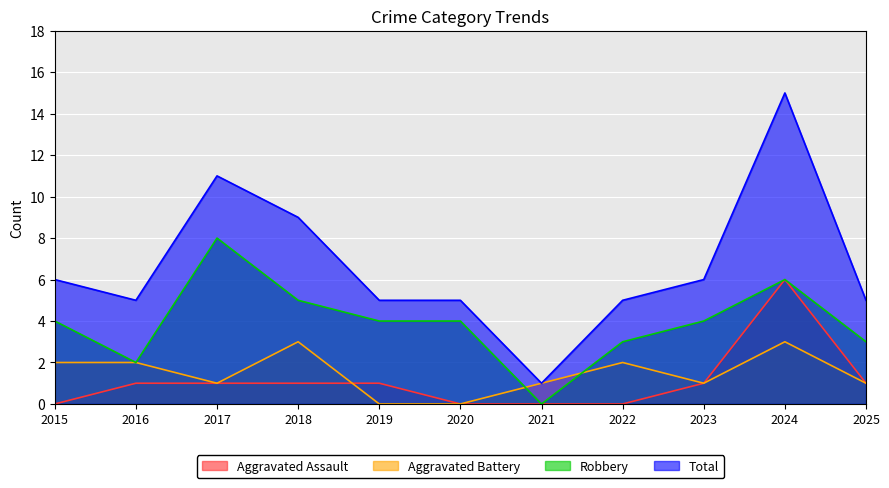

Where is Aggravated Assault nearest to the value 3?

2016